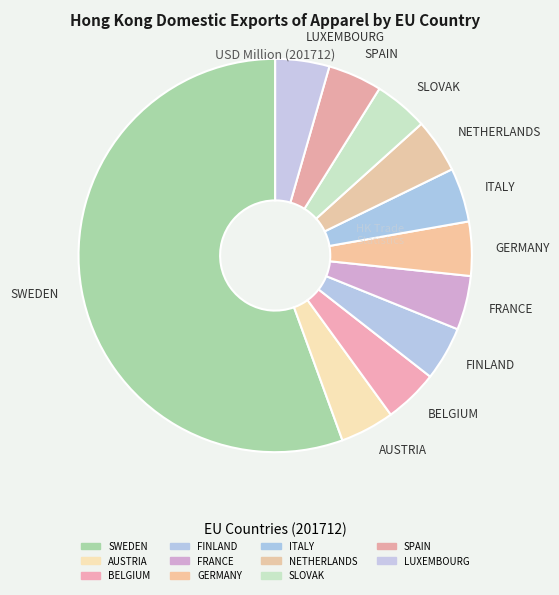

Which has a higher value, SWEDEN or SLOVAK?

SWEDEN